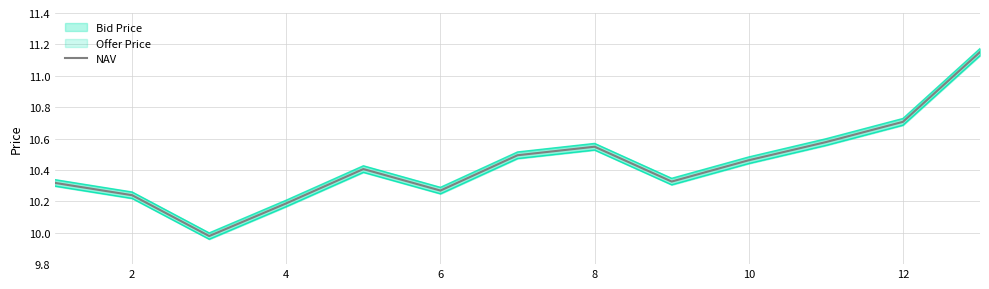

How many values exceed 10?

12